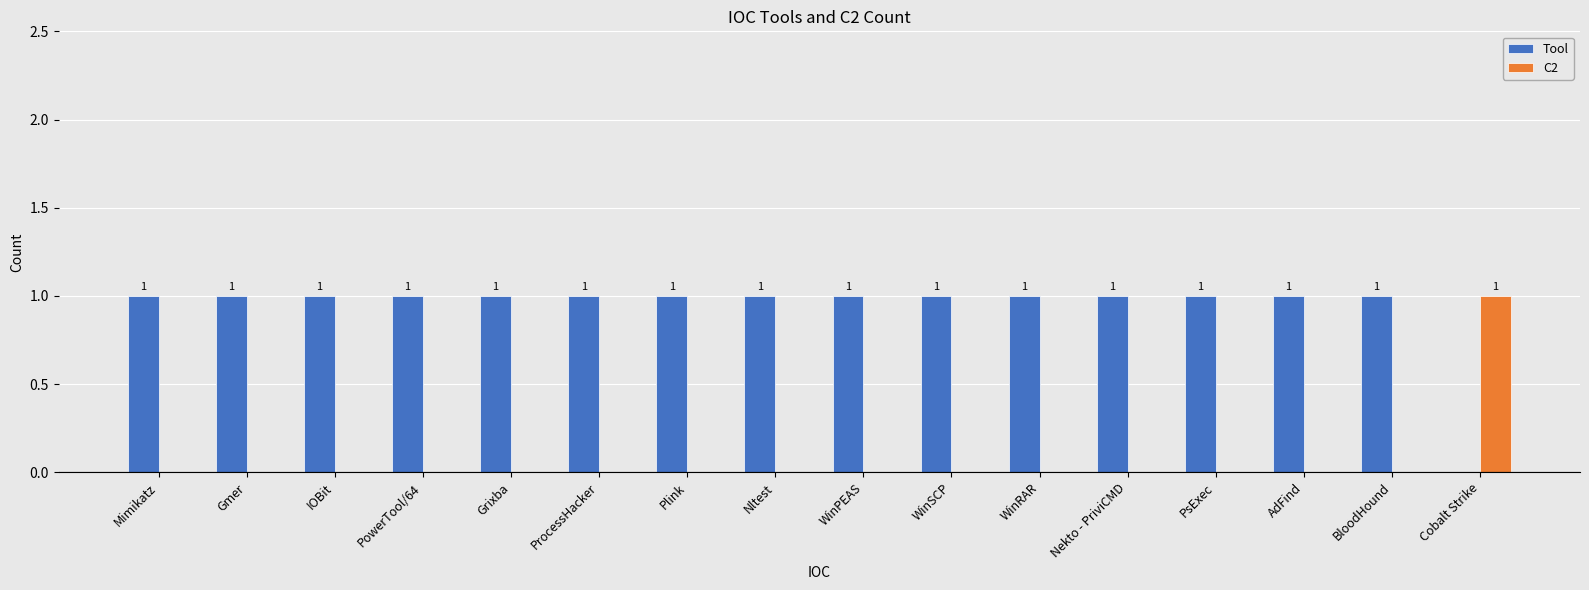

Are the bars grouped side by side (vs. stacked)?

Yes